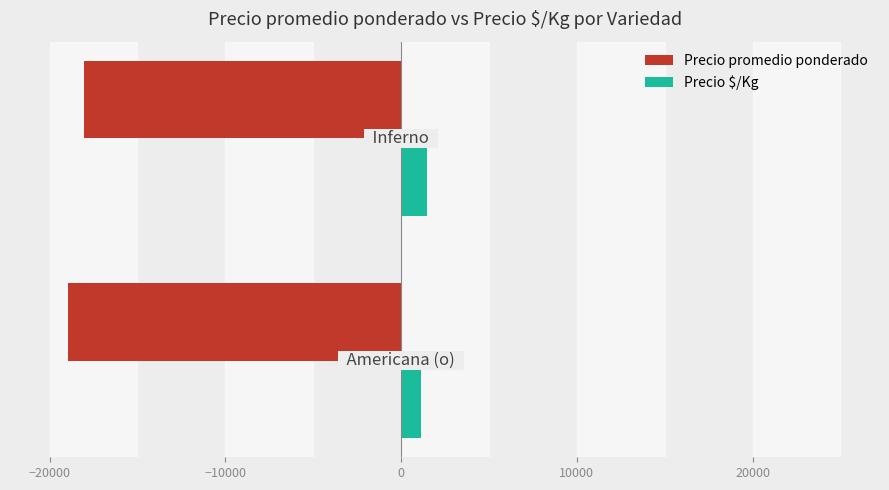

What is the average value of the Precio $/Kg series?

1304